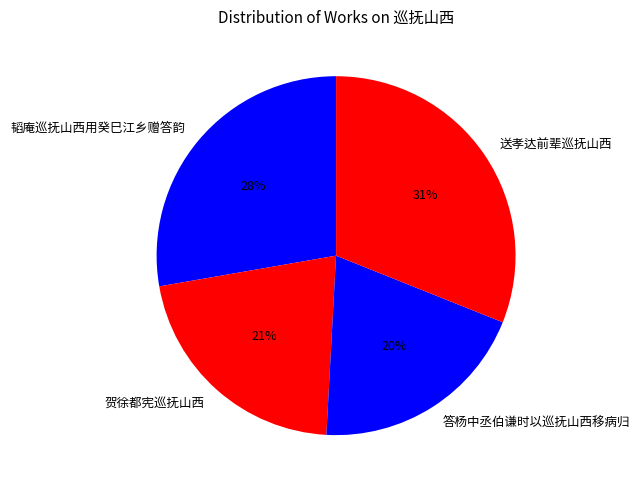

To the nearest percent, what is the average slice percentage?

25%